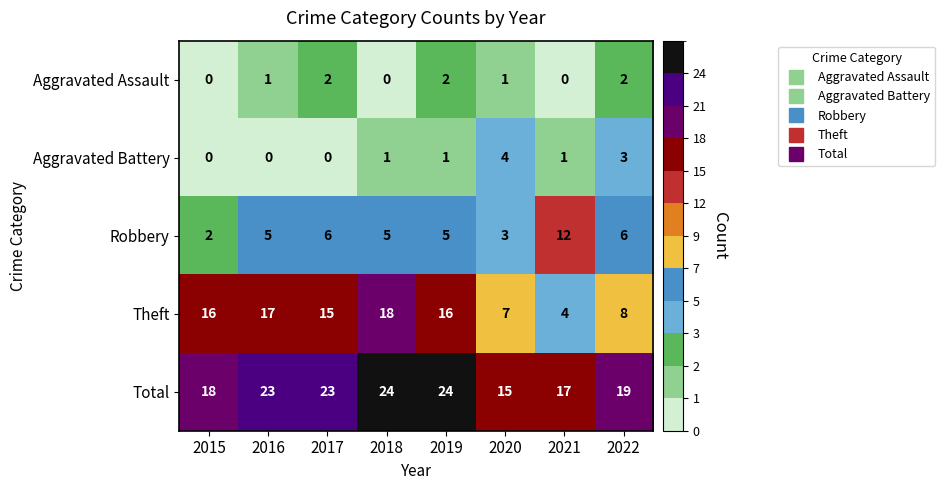

Where is Total nearest to the value 19?

2022